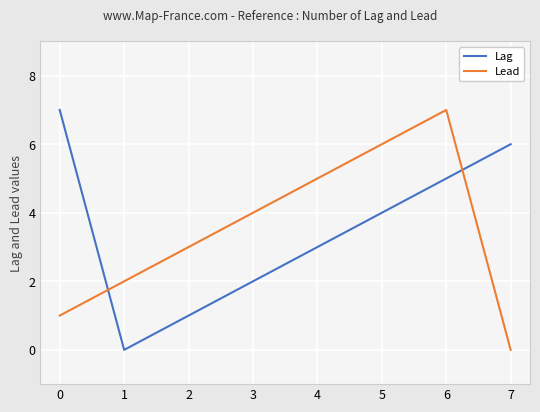

What are all the series names shown in the legend?

Lag, Lead